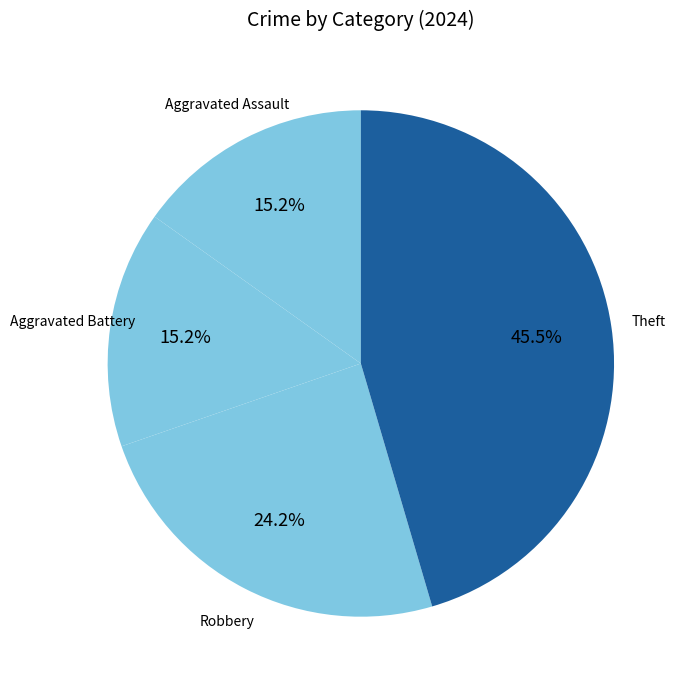

How many segments does this pie chart have?

4